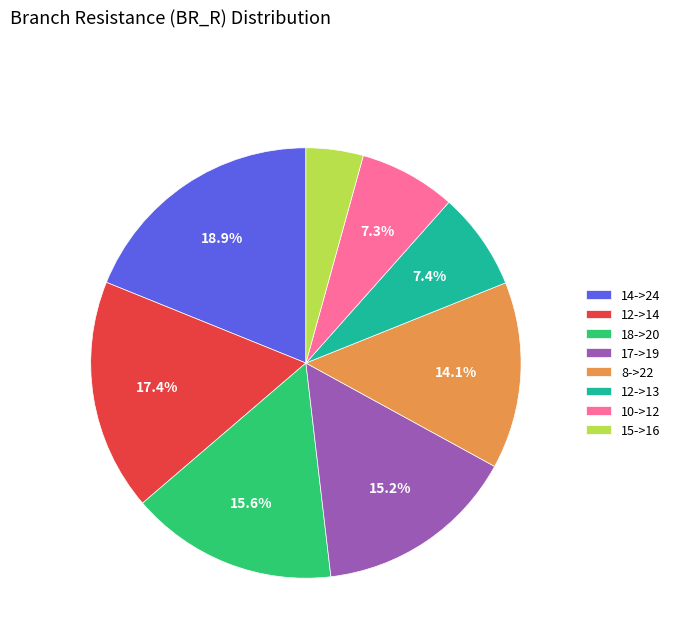

What portion of the pie excludes 12->13?

92.6%